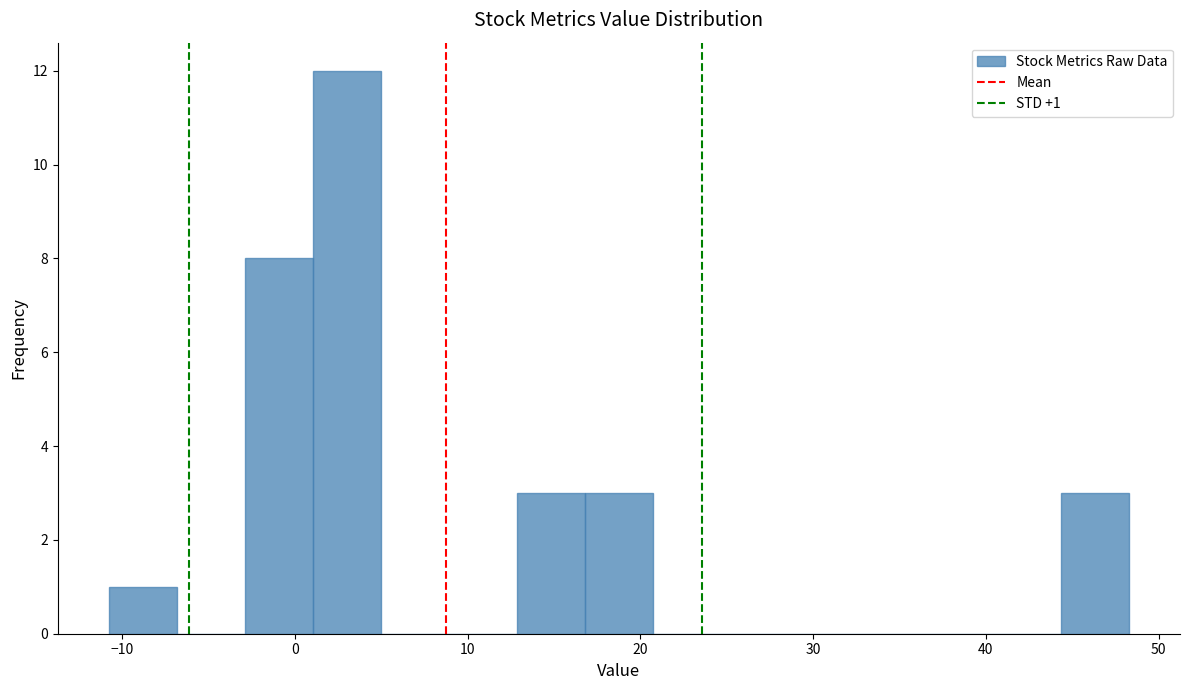

Read against the x-axis, roughly where is the centre of the tallest bar?

3